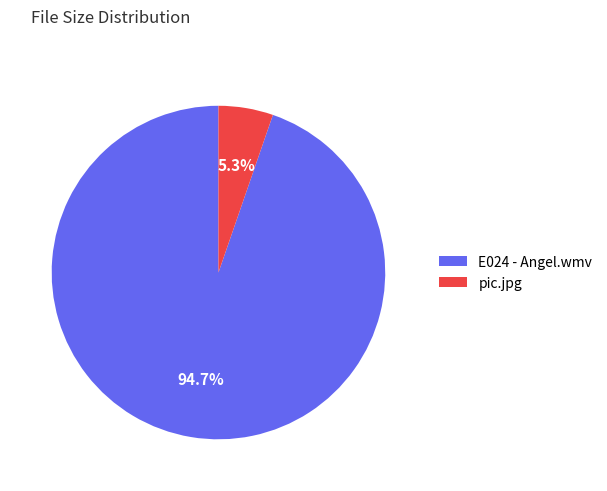

What is the ratio of the value at E024 - Angel.wmv to the value at pic.jpg?

17.9